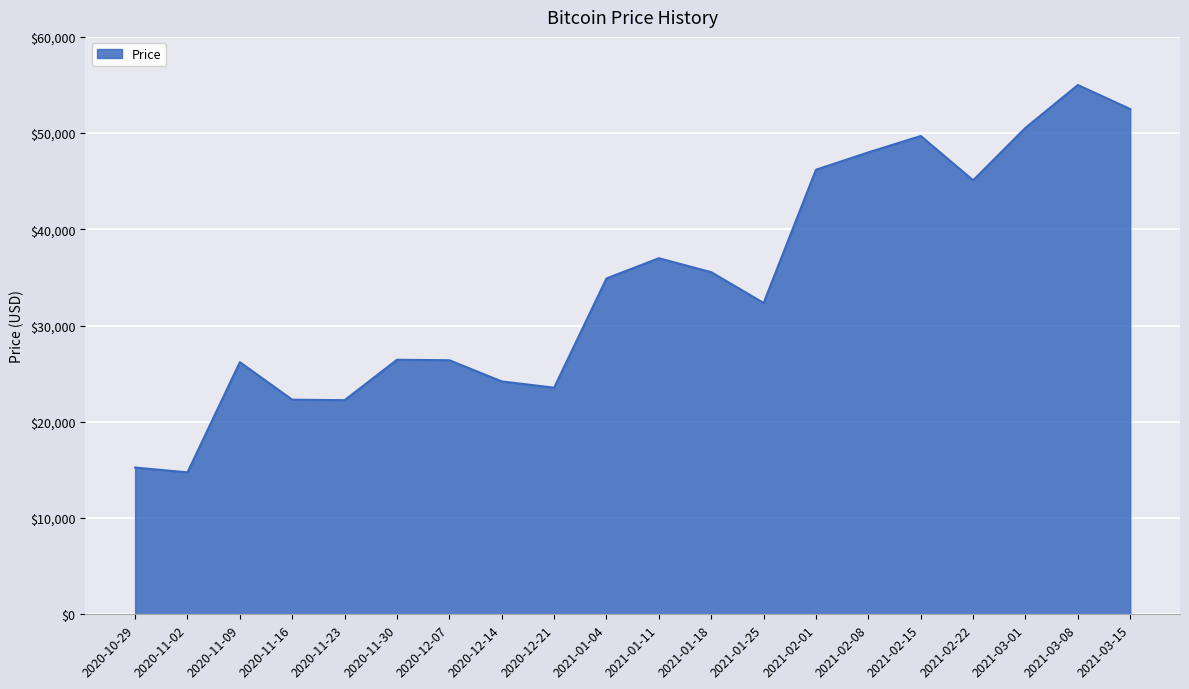

What is the change in value from 2020-11-23 to 2021-03-15?

+30250